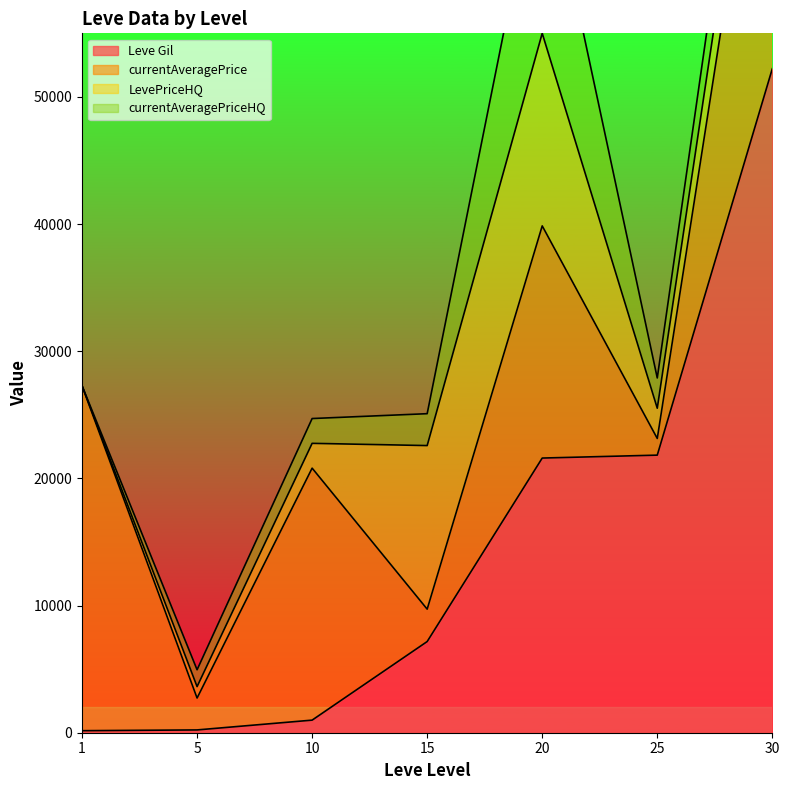

What is the spread (max minus min) of values at 5?

2287